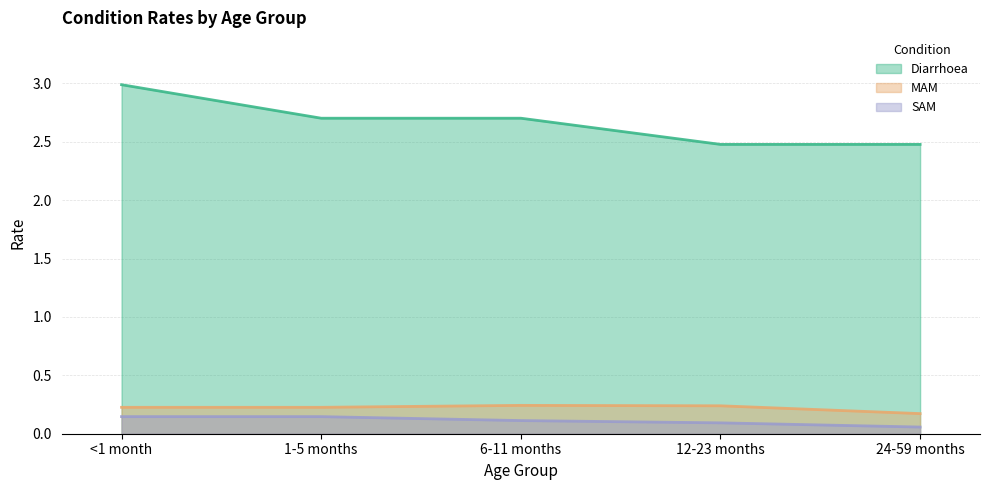

Reading left to right, transcribe all the data shown in this chart.

Diarrhoea: <1 month=3.0	1-5 months=2.7	6-11 months=2.7	12-23 months=2.5	24-59 months=2.5
MAM: <1 month=0.2	1-5 months=0.2	6-11 months=0.2	12-23 months=0.2	24-59 months=0.2
SAM: <1 month=0.1	1-5 months=0.1	6-11 months=0.1	12-23 months=0.1	24-59 months=0.1